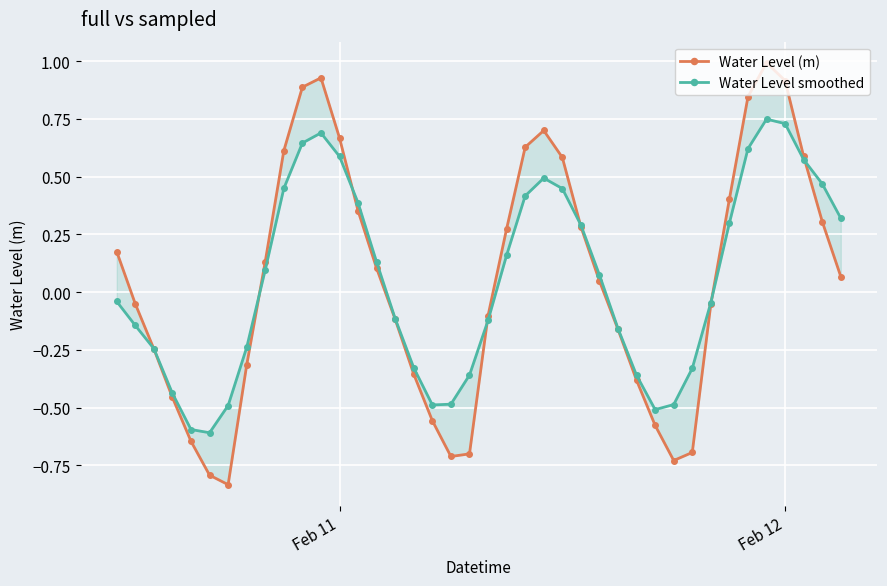

Is this an area chart (filled region under the line)?

No